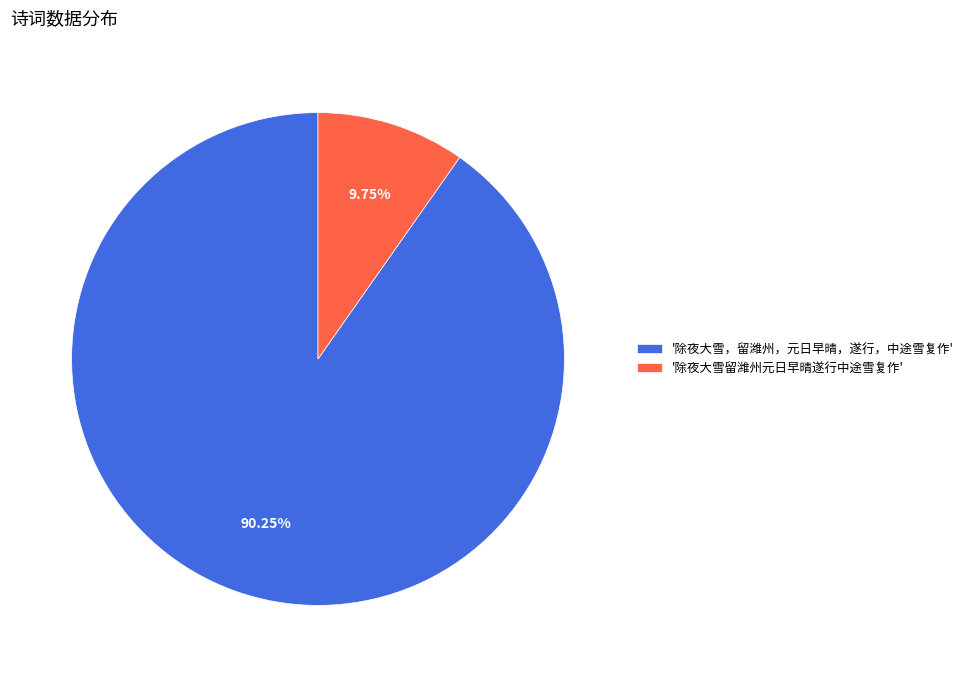

Do '除夜大雪，留潍州，元日早晴，遂行，中途雪复作' and '除夜大雪留潍州元日早晴遂行中途雪复作' together represent more than half of the pie?

Yes